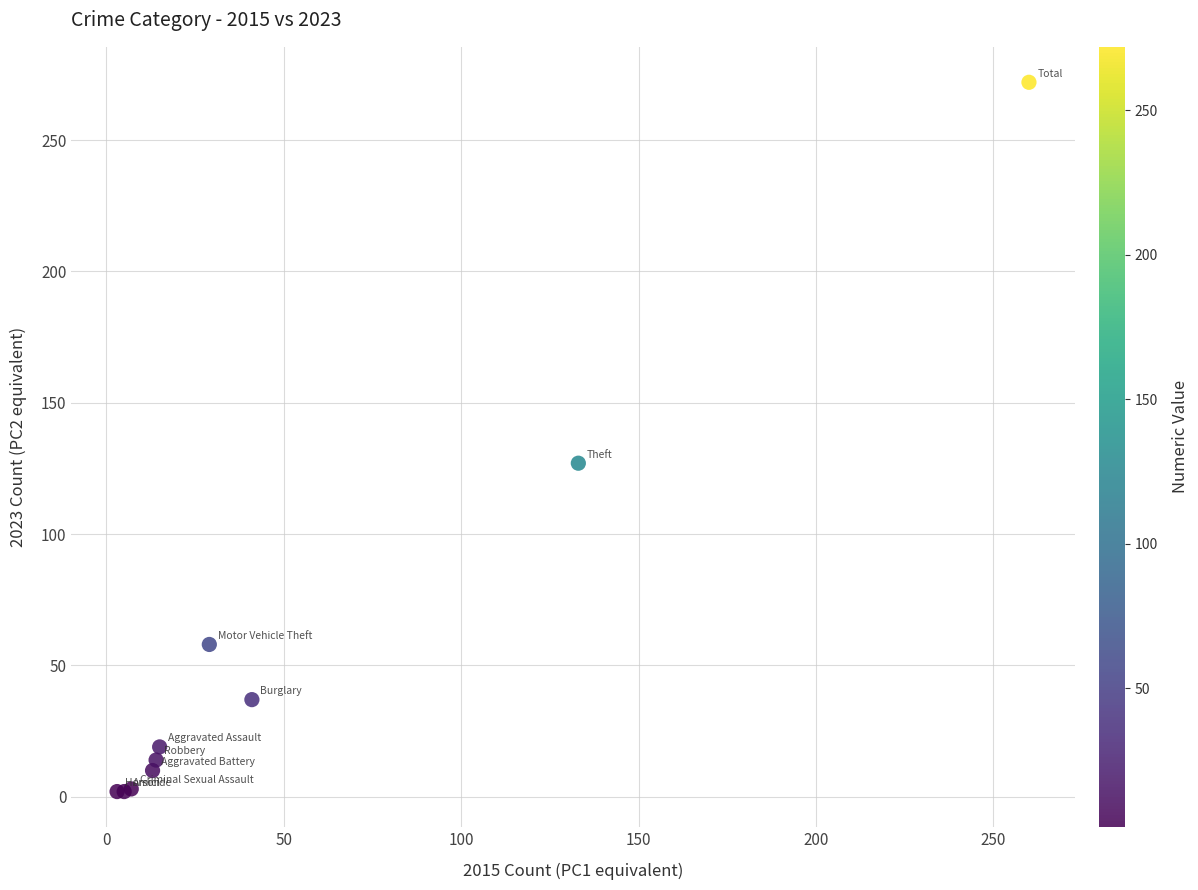

What Y value in the scatter plot is closest to 137?

127